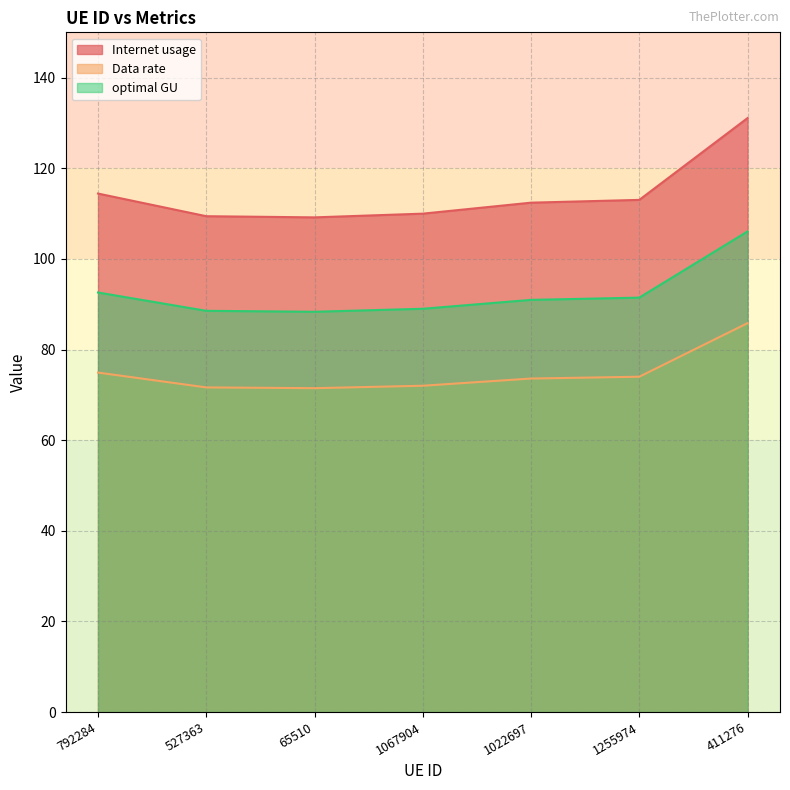

At how many categories does at least one series exceed 125?

1